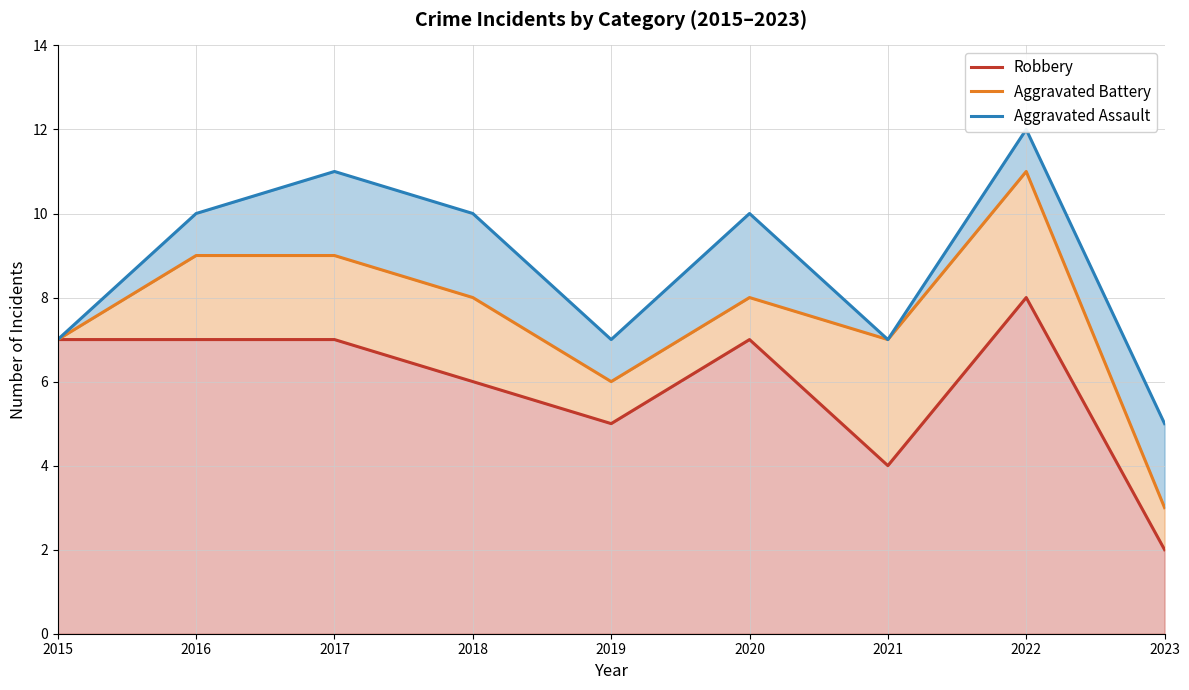

How many lines are shown in the chart?

3